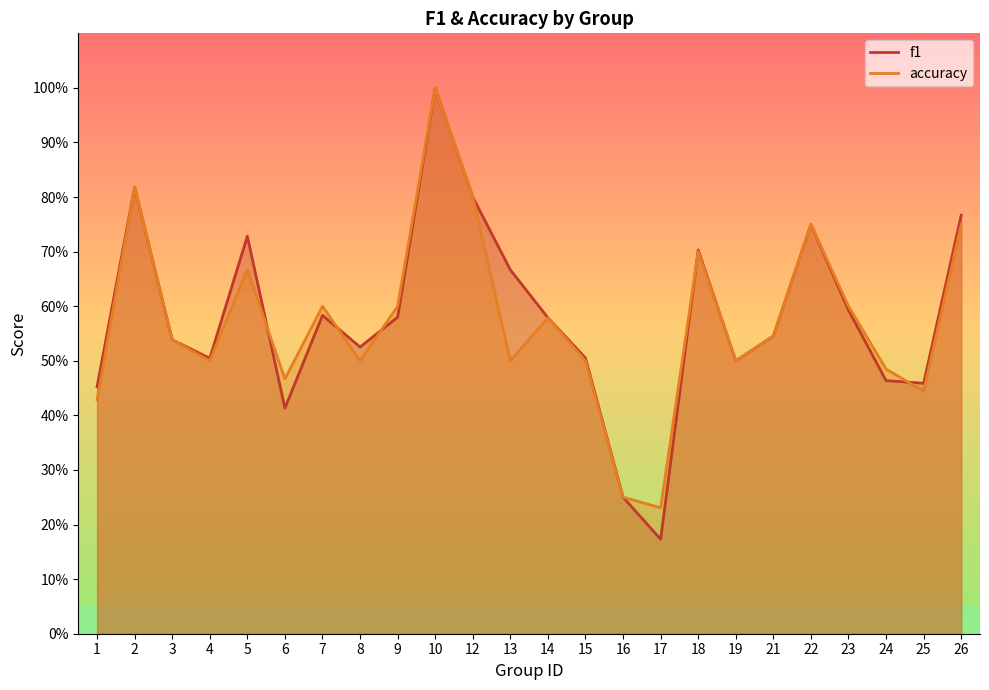

Reading left to right, extract all data points from this chart.

f1: 0.5	0.8	0.5	0.5	0.7	0.4	0.6	0.5	0.6	1.0	0.8	0.7	0.6	0.5	0.2	0.2	0.7	0.5	0.5	0.8	0.6	0.5	0.5	0.8
accuracy: 0.4	0.8	0.5	0.5	0.7	0.5	0.6	0.5	0.6	1.0	0.8	0.5	0.6	0.5	0.2	0.2	0.7	0.5	0.5	0.8	0.6	0.5	0.4	0.8